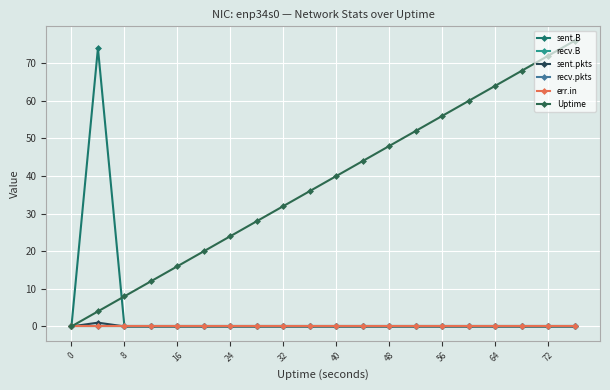

Is this an area chart (filled region under the line)?

No